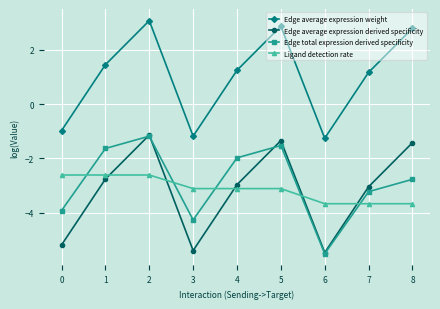

How many categories are shown in the chart?

9